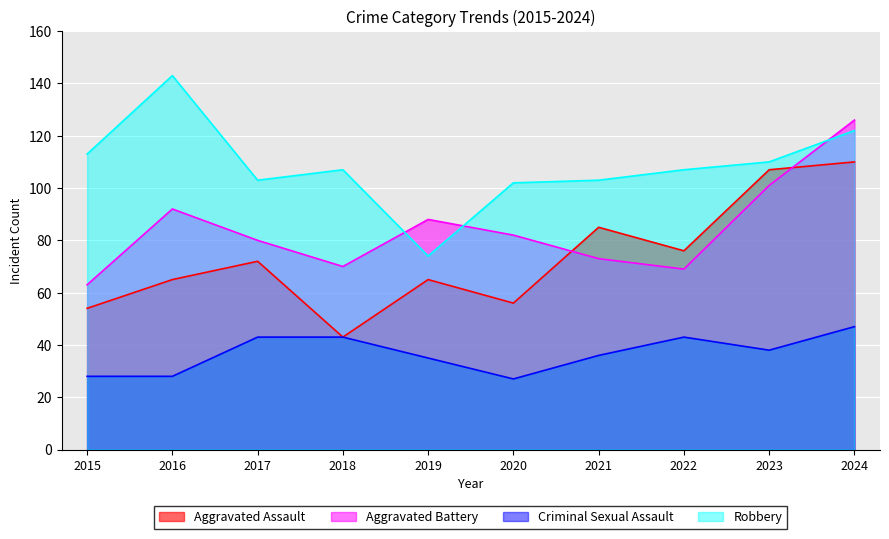

Reading left to right, list all the values displayed in this chart.

Aggravated Assault: 54	65	72	43	65	56	85	76	107	110
Aggravated Battery: 63	92	80	70	88	82	73	69	101	126
Criminal Sexual Assault: 28	28	43	43	35	27	36	43	38	47
Robbery: 113	143	103	107	74	102	103	107	110	122